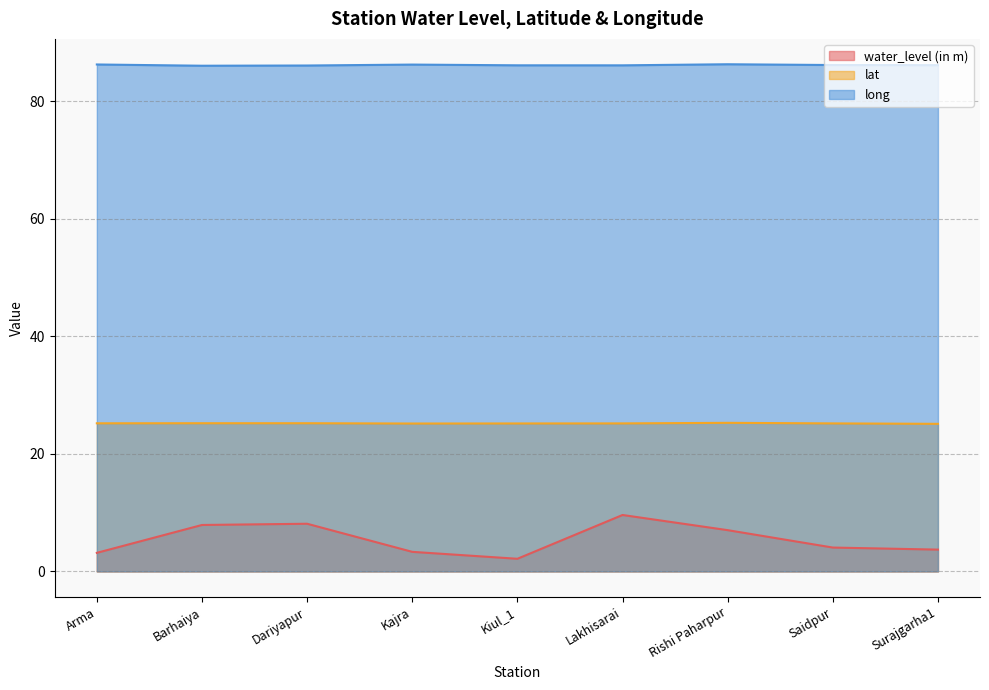

What is the highest value of the water_level (in m) series?

9.6